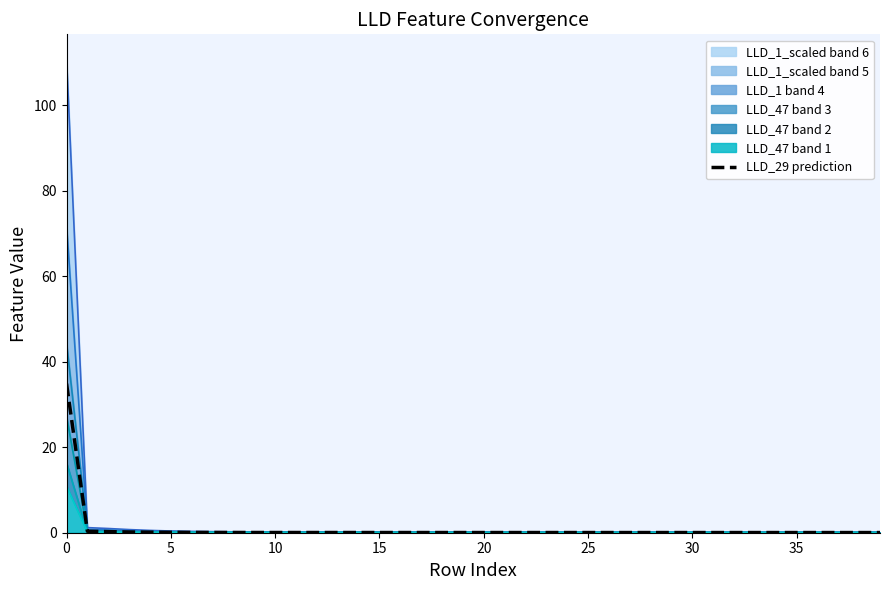

How many lines are shown in the chart?

1